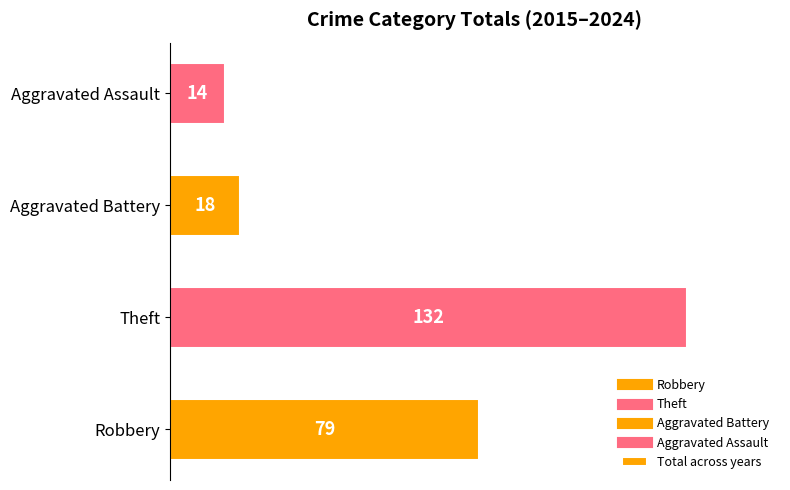

What is the average value?

61